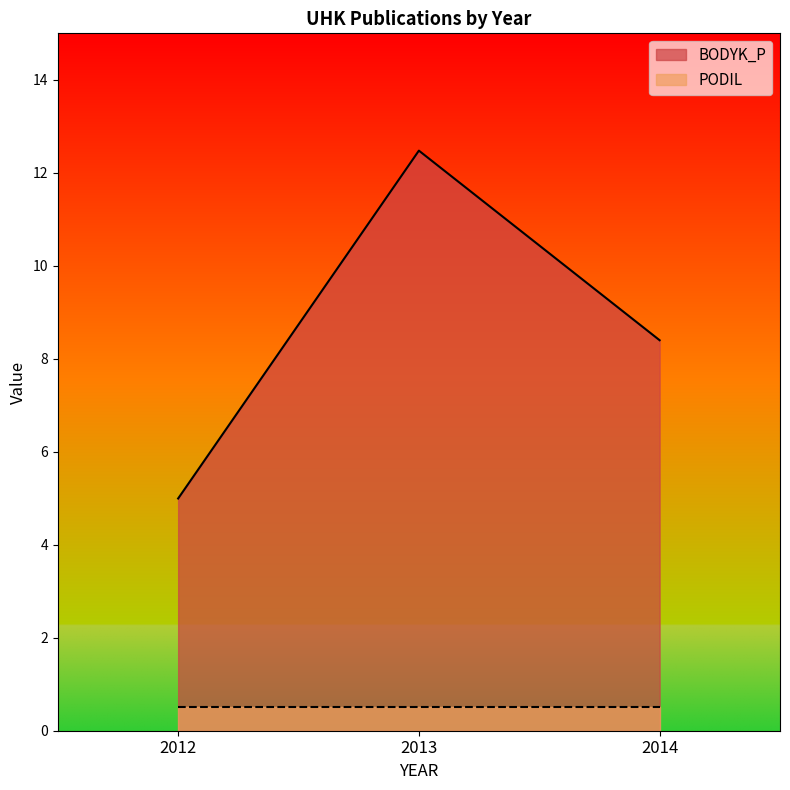

What is the change in value from 2012 to 2014?

+3.4